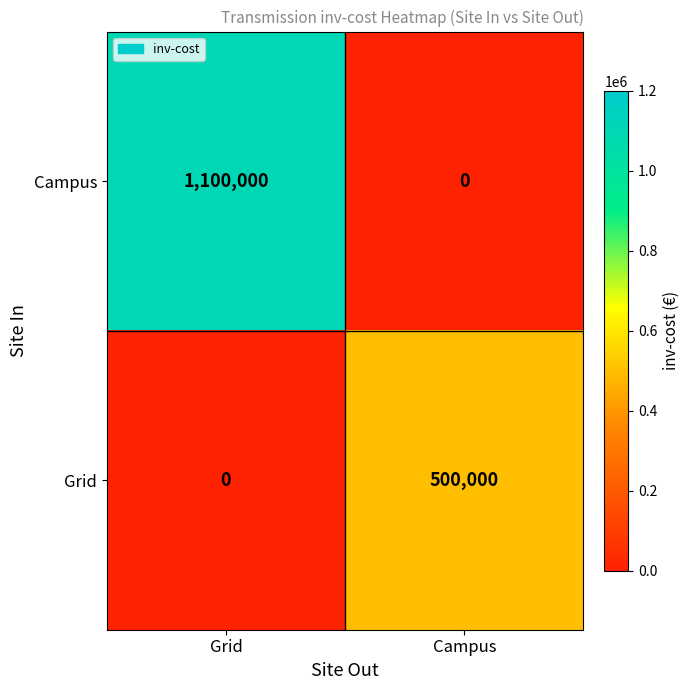

The value of Grid at Grid is 0. True or false?

True